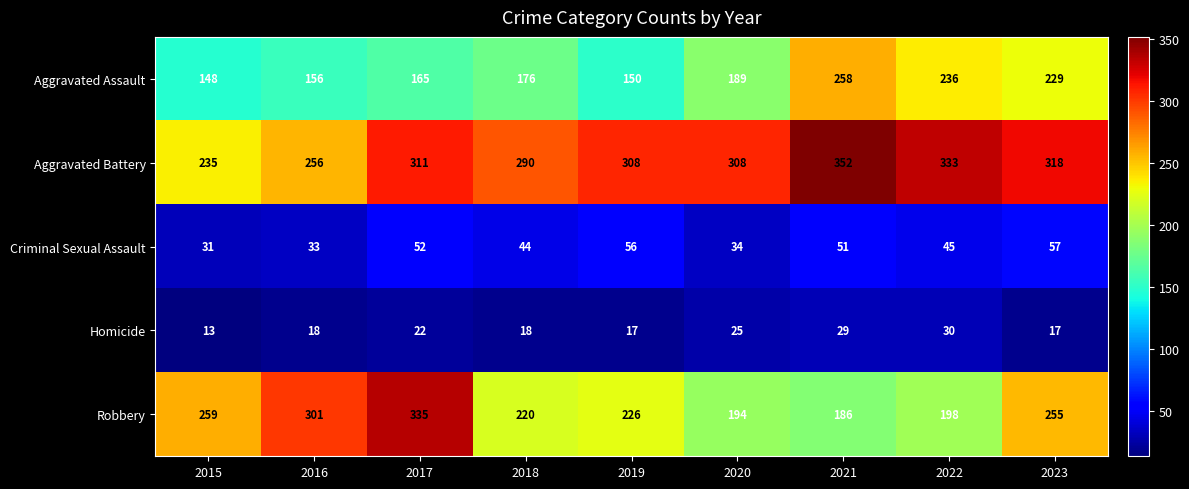

Which series has the largest total across all categories?

Aggravated Battery